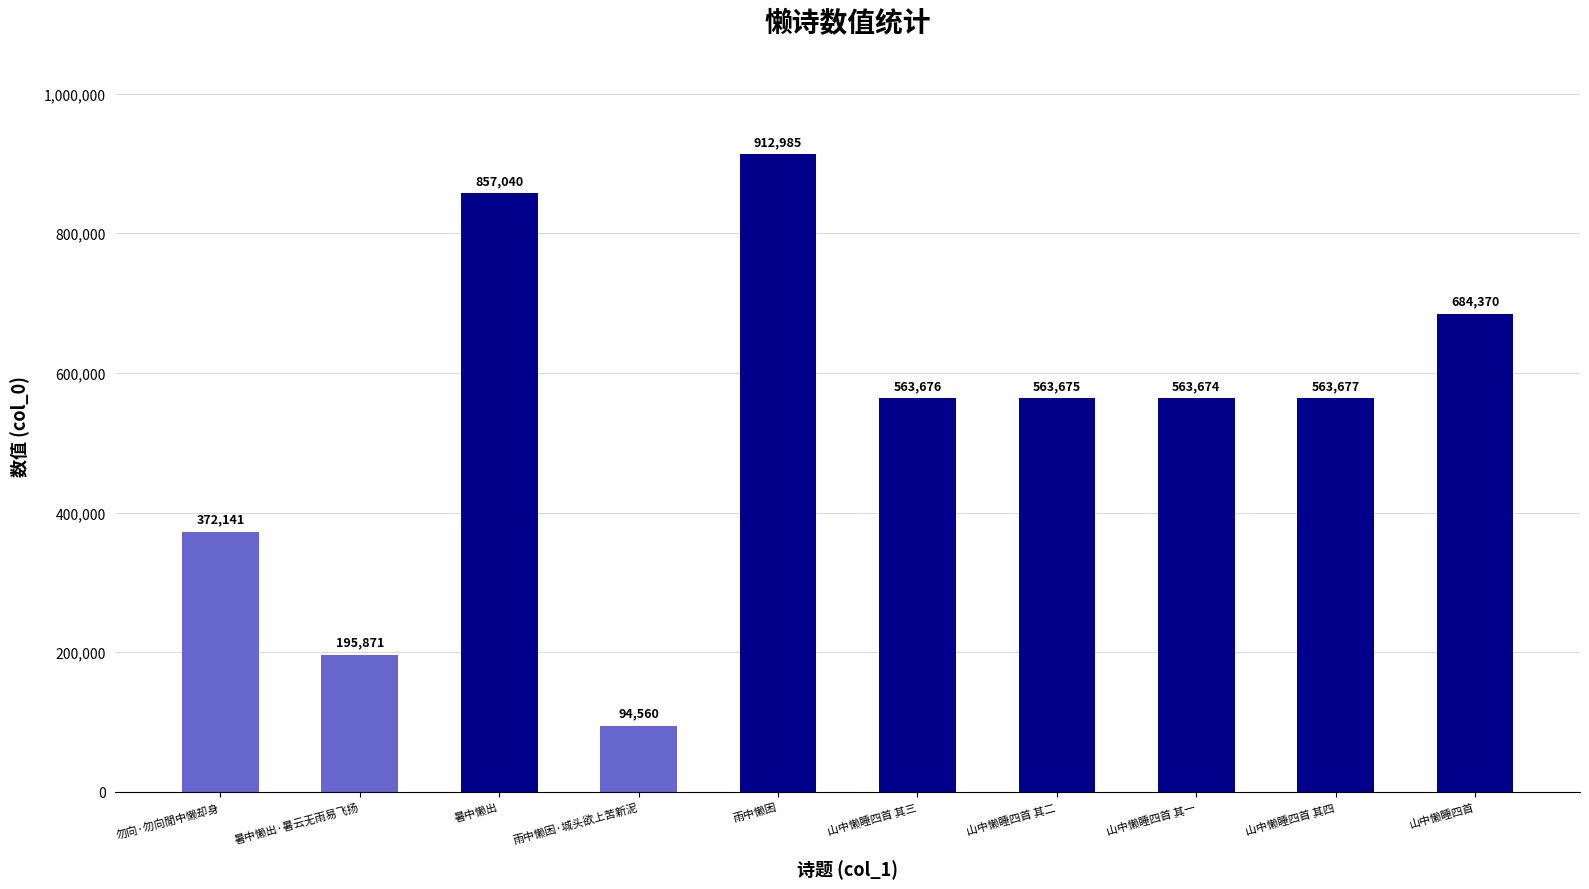

Rank the categories by value from lowest to highest.

雨中懒困·城头欲上苦新泥, 暑中懒出·暑云无雨易飞扬, 勿向·勿向閒中懒却身, 山中懒睡四首 其一, 山中懒睡四首 其二, 山中懒睡四首 其三, 山中懒睡四首 其四, 山中懒睡四首, 暑中懒出, 雨中懒困